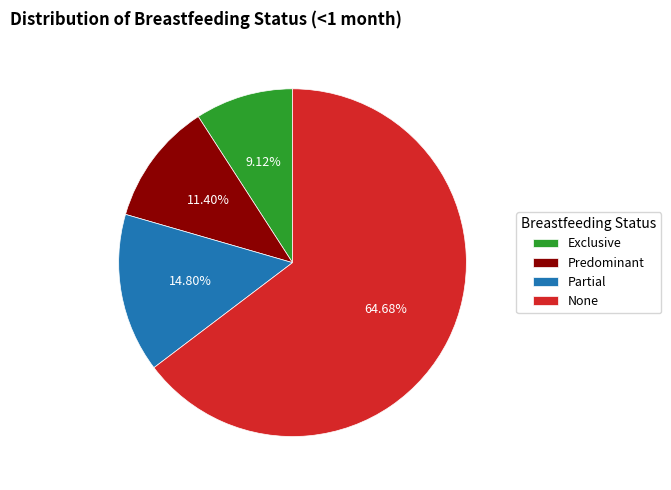

Which category has the smallest portion of the pie?

Exclusive